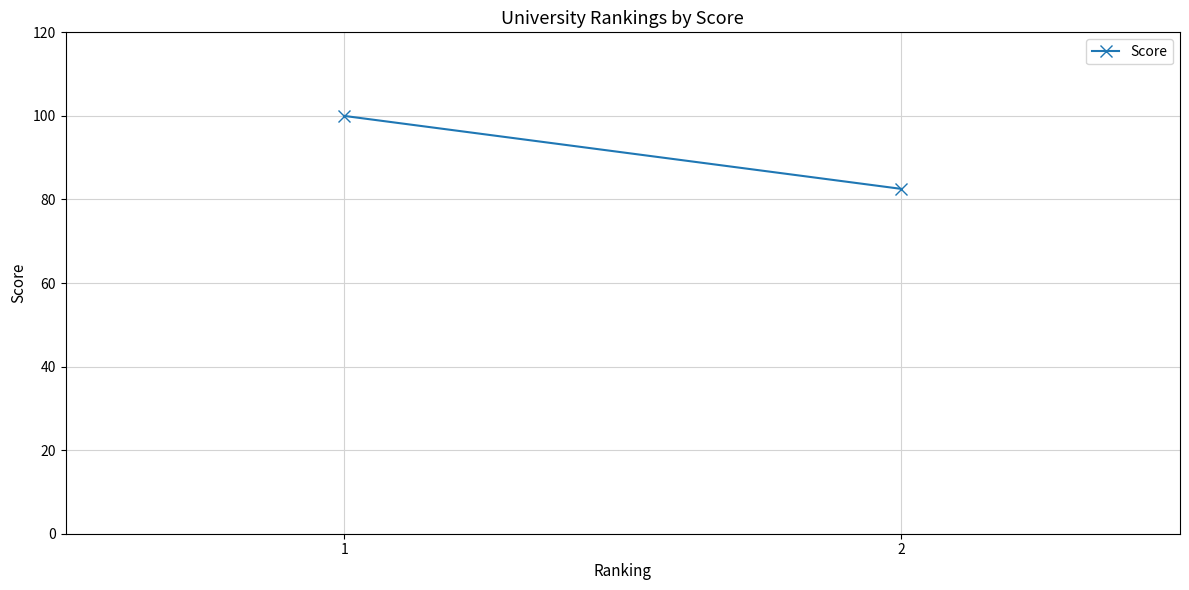

List the labels in order of value, smallest first.

2, 1